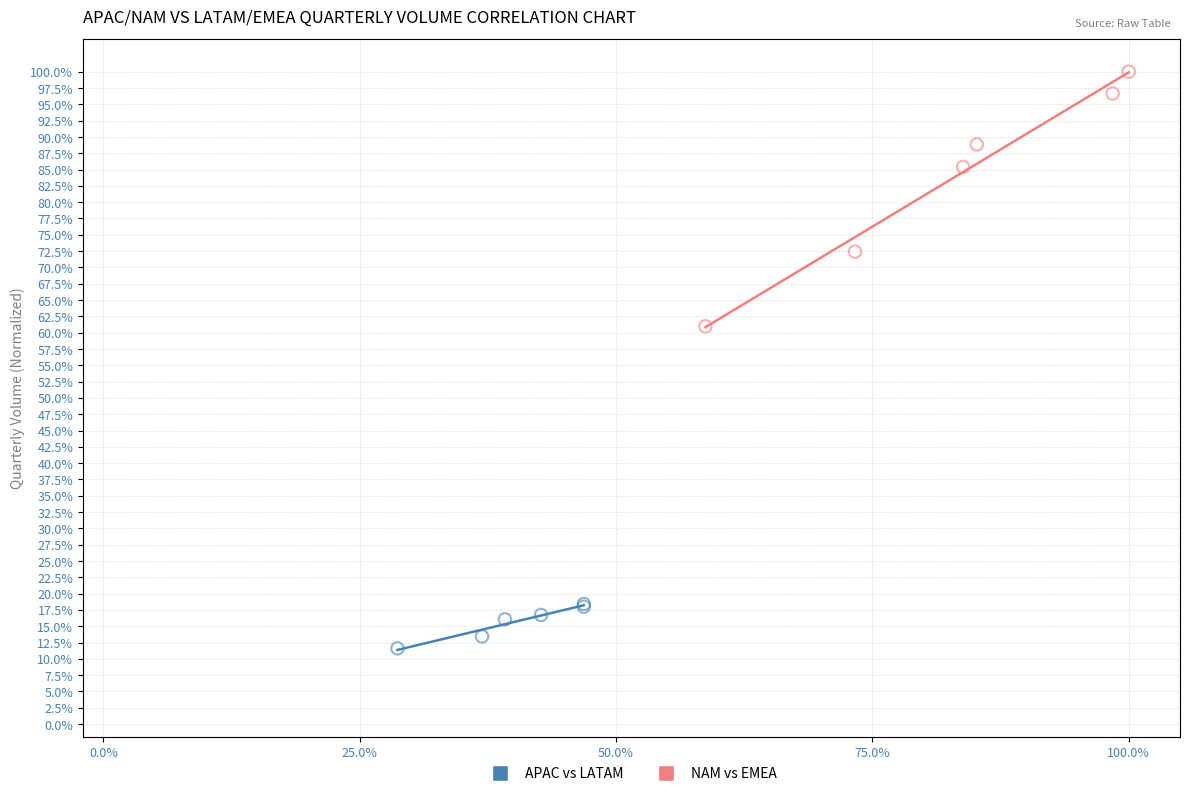

What are all the series names shown in the legend?

APAC vs LATAM, NAM vs EMEA